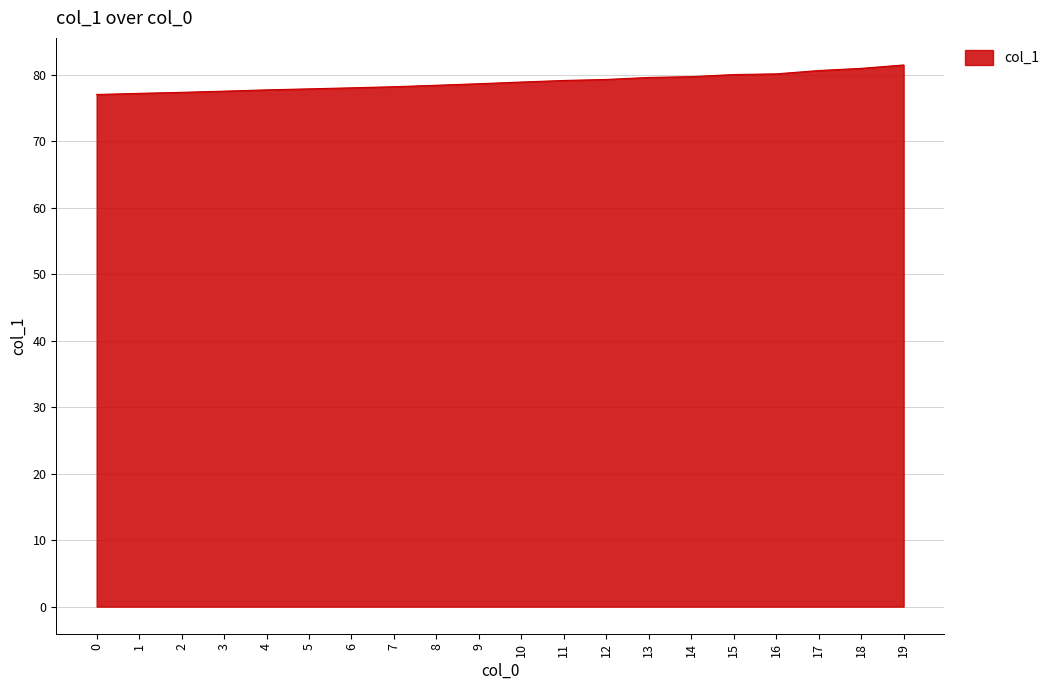

Which has a higher value, 0 or 13?

13